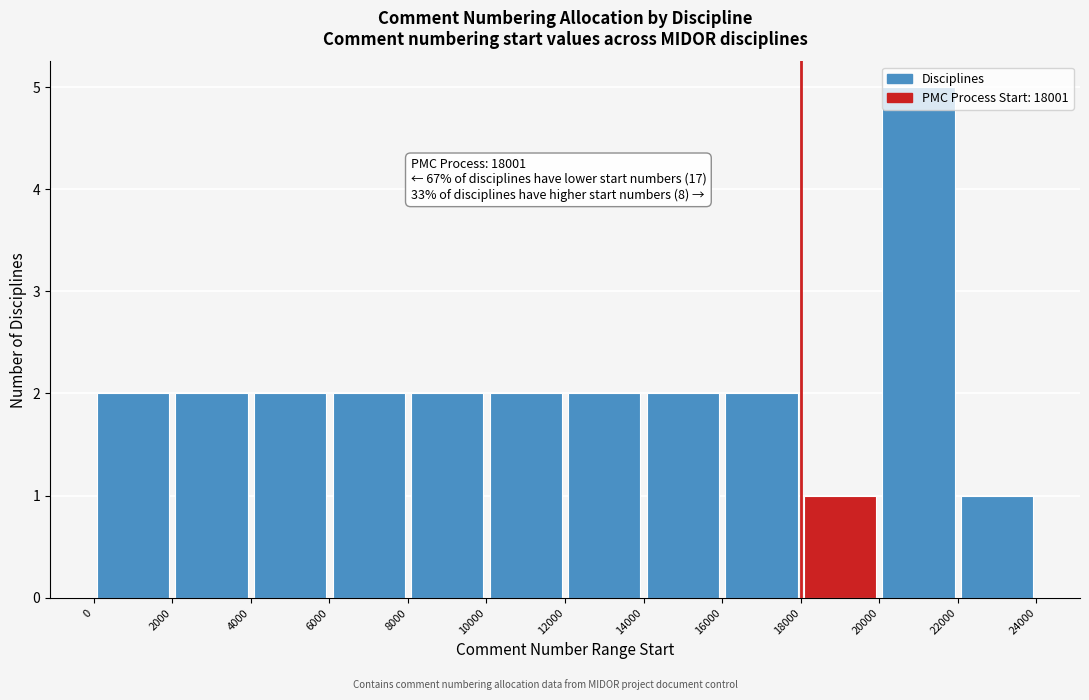

Which range on the x-axis has the tallest bar?

20000 to 22000